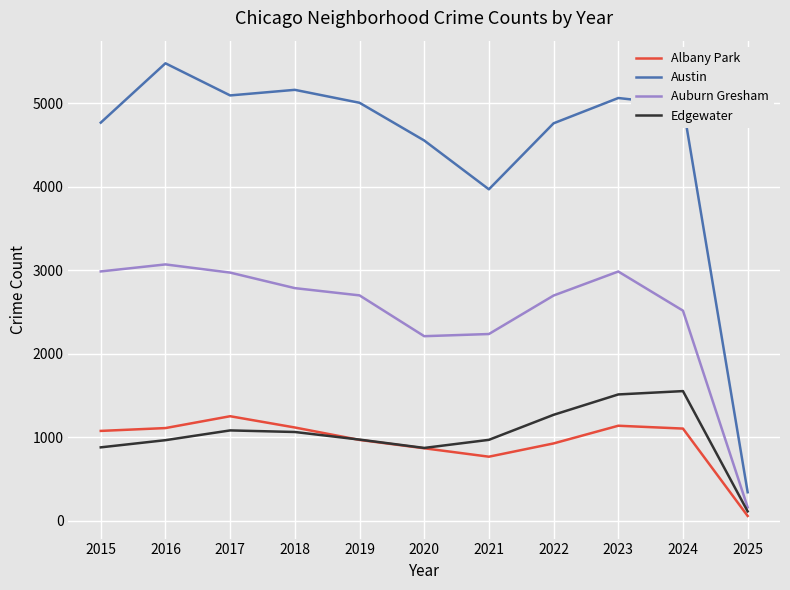

What is the spread (max minus min) of values at 2019?

4040